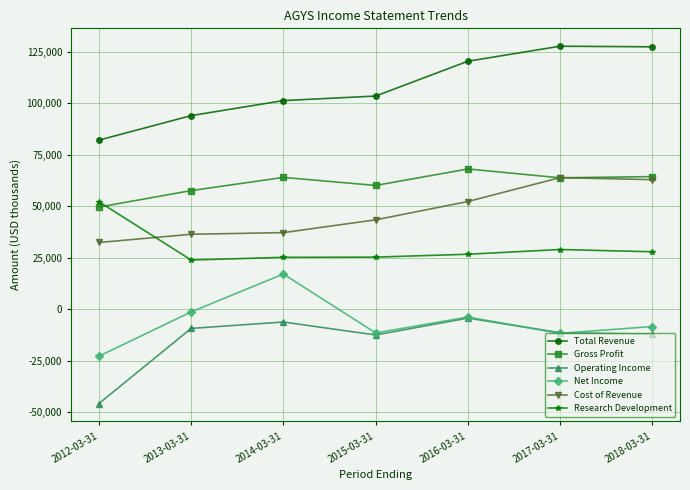

True or false: Net Income and Total Revenue intersect in this chart.

False